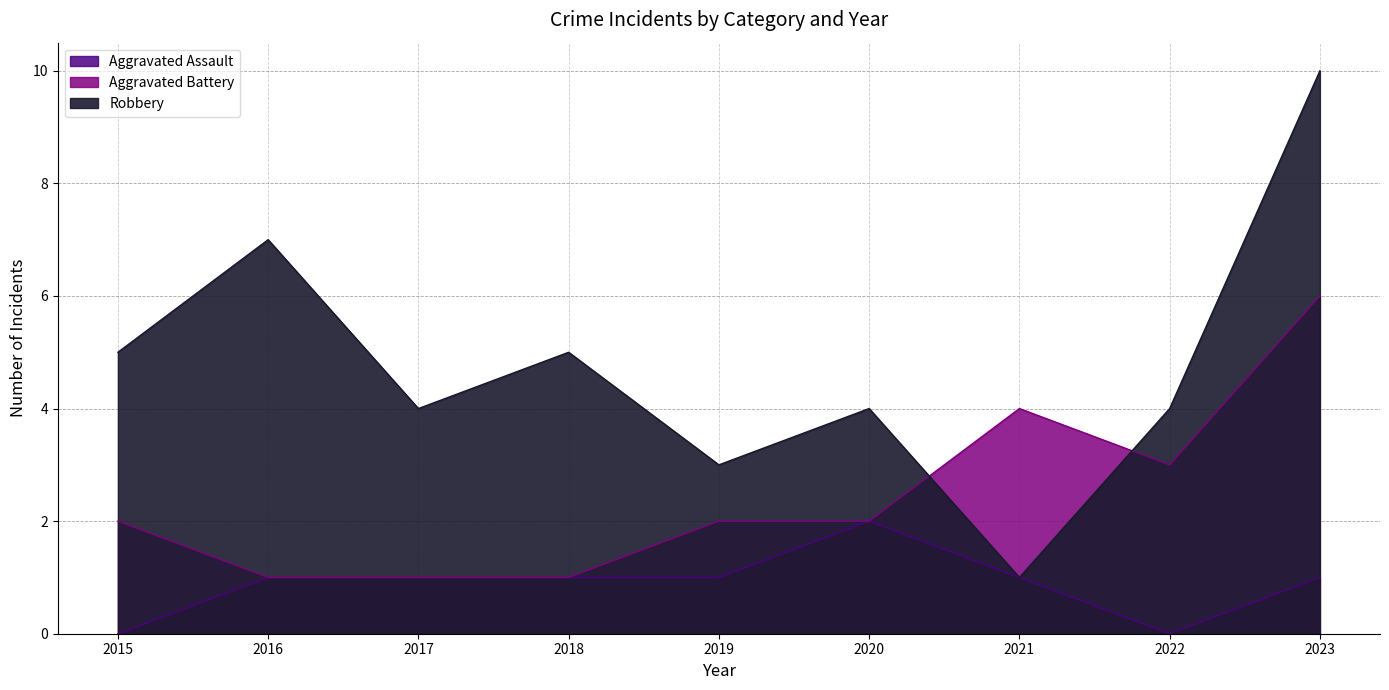

Reading left to right, transcribe all the data shown in this chart.

Aggravated Assault: 2015=0	2016=1	2017=1	2018=1	2019=1	2020=2	2021=1	2022=0	2023=1
Aggravated Battery: 2015=2	2016=1	2017=1	2018=1	2019=2	2020=2	2021=4	2022=3	2023=6
Robbery: 2015=5	2016=7	2017=4	2018=5	2019=3	2020=4	2021=1	2022=4	2023=10